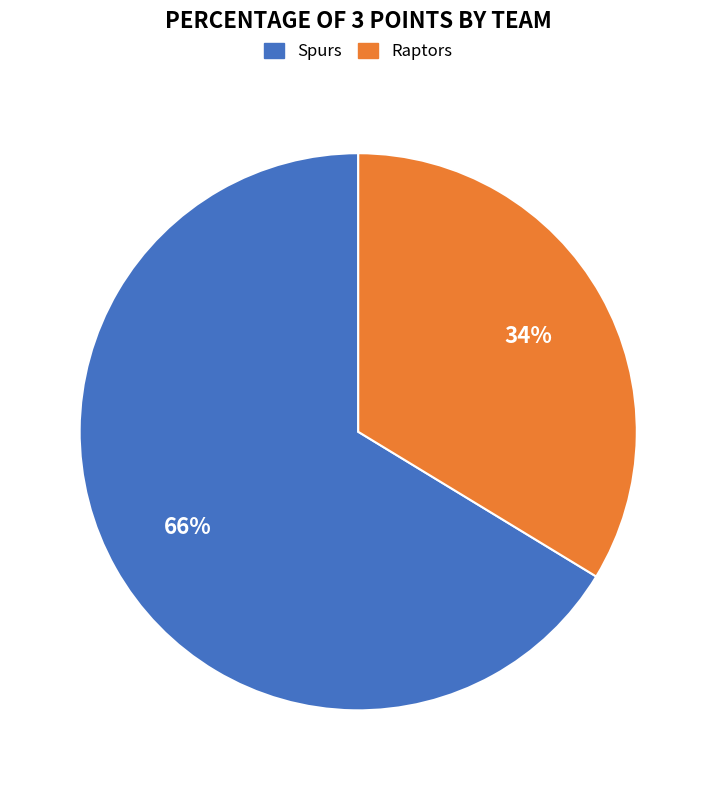

Which slice is the smallest?

Raptors